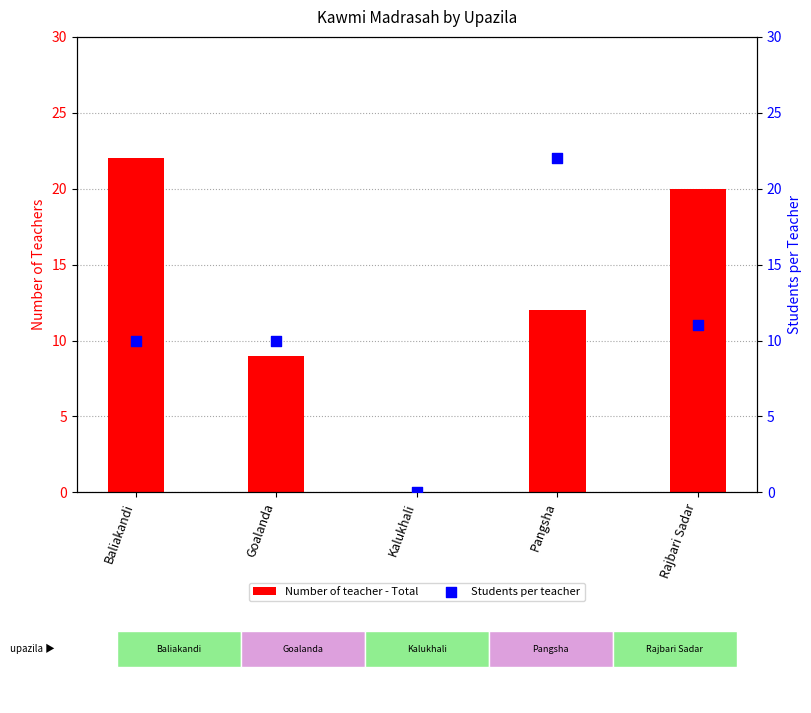

At how many categories does at least one series exceed 2?

4